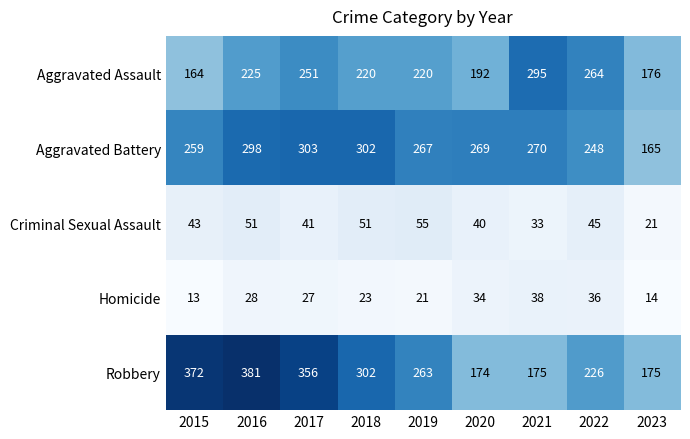

Count the number of data series in this chart.

5